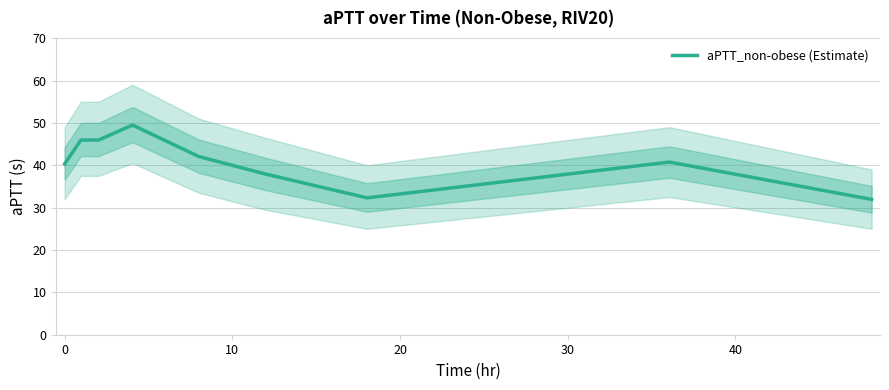

True or false: there are more than 1 points higher than both neighbors.

True